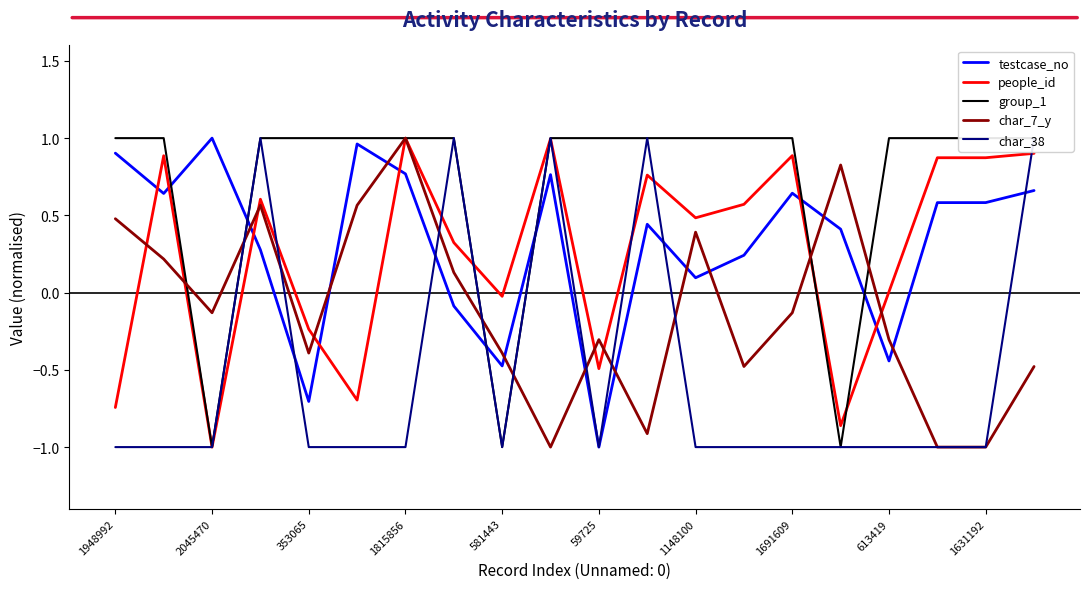

How many lines are shown in the chart?

5